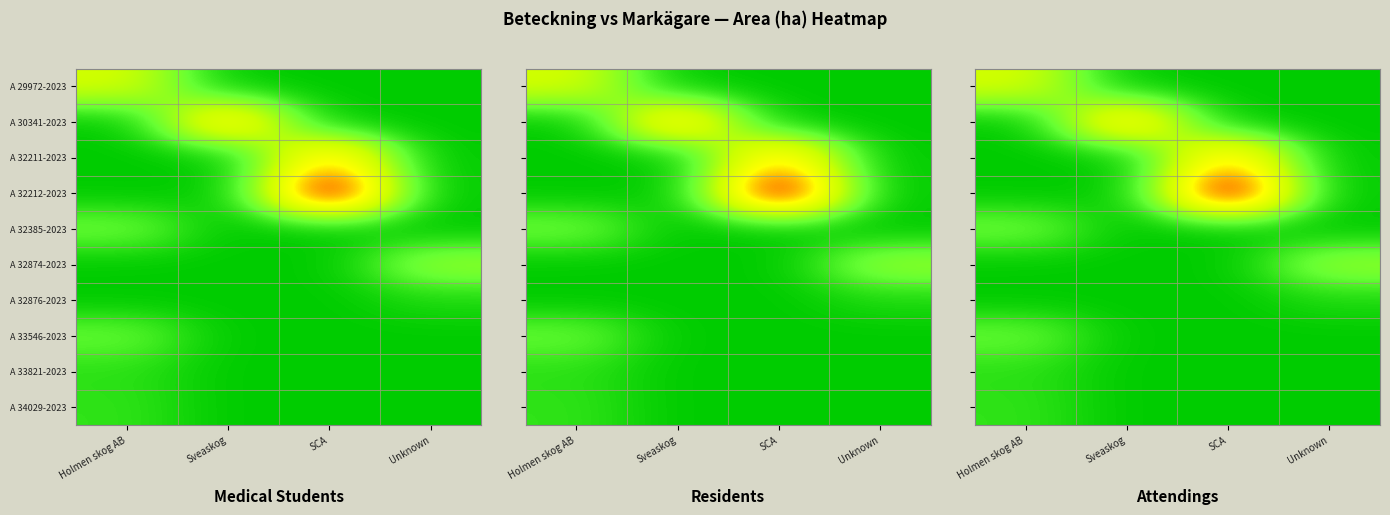

Which series has the largest total across all categories?

A 32212-2023